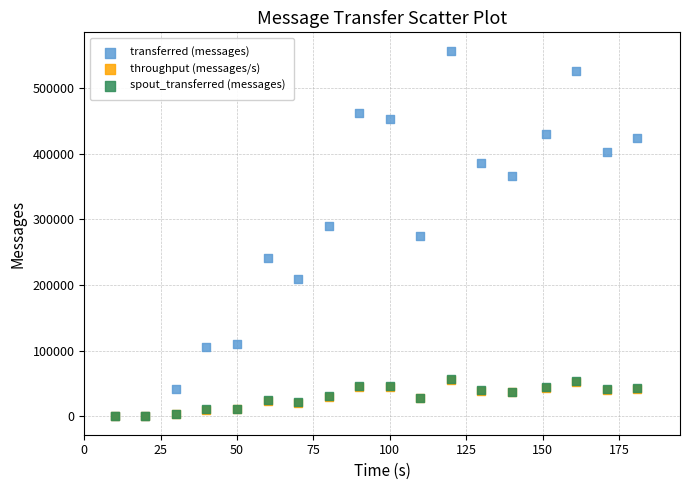

Which series has the widest spread of Y values?

transferred (messages)